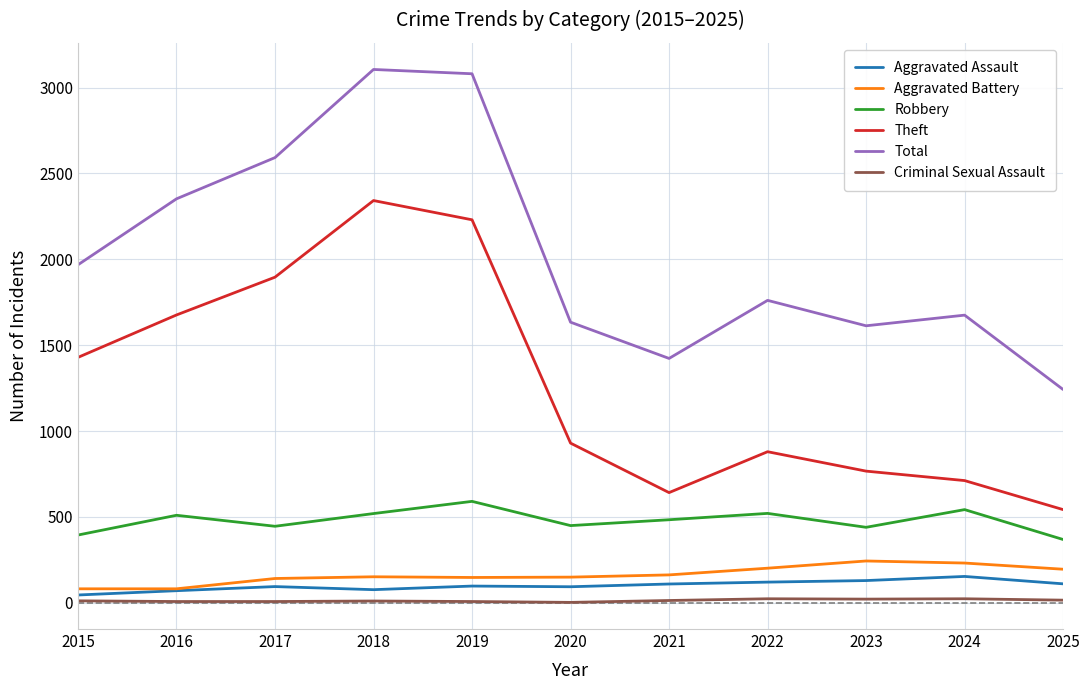

Does the chart have visible grid lines?

Yes